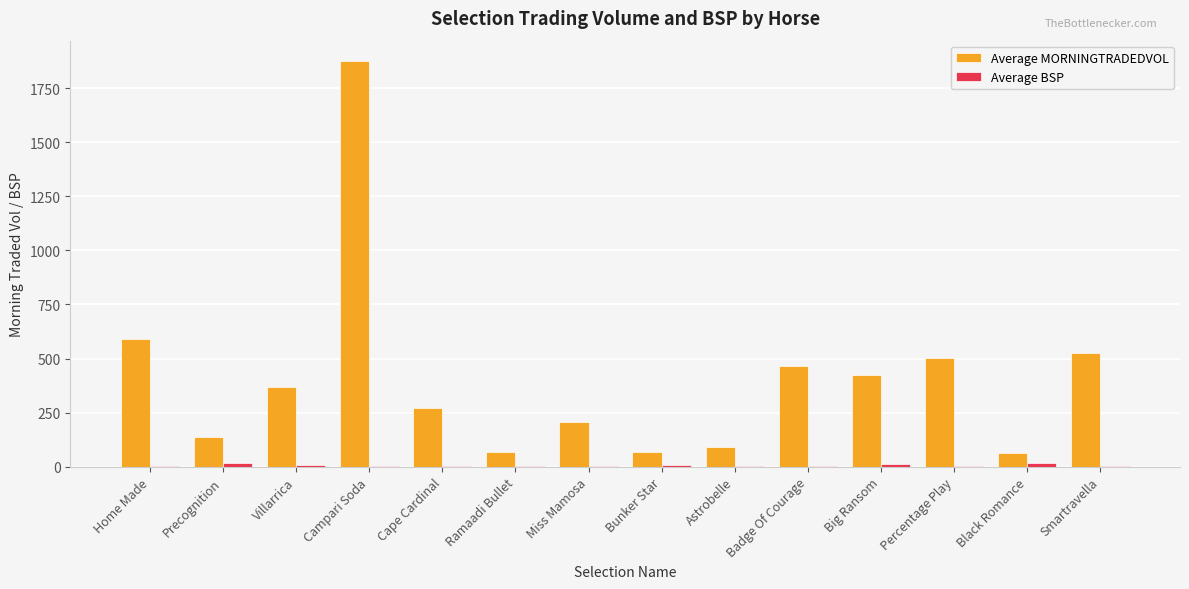

The Average MORNINGTRADEDVOL series shows 423.3 at Big Ransom. True or false?

True